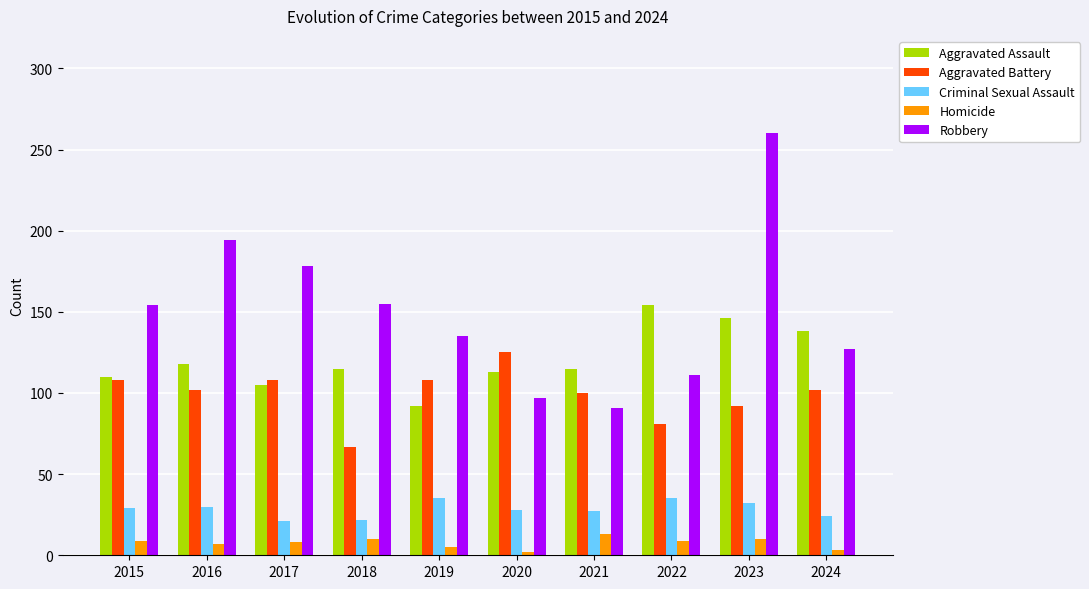

Rank the series at 2022 from lowest to highest value.

Homicide, Criminal Sexual Assault, Aggravated Battery, Robbery, Aggravated Assault